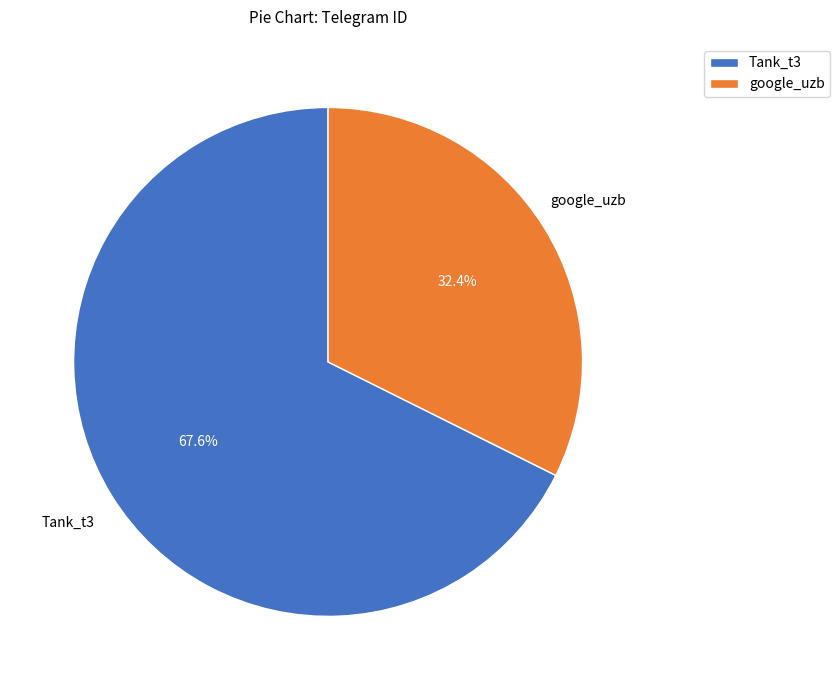

True or false: Tank_t3 accounts for 73% of the total.

False